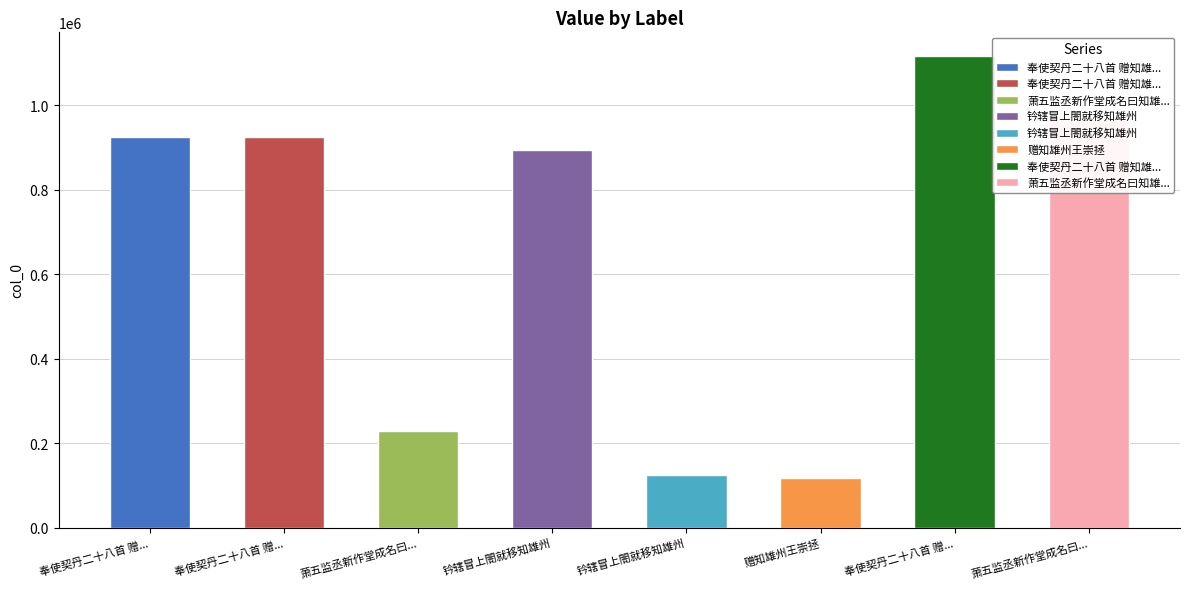

Is it true that the value at 奉使契丹二十八首 赠知雄州王崇拯二首 其一 is 924068?

True